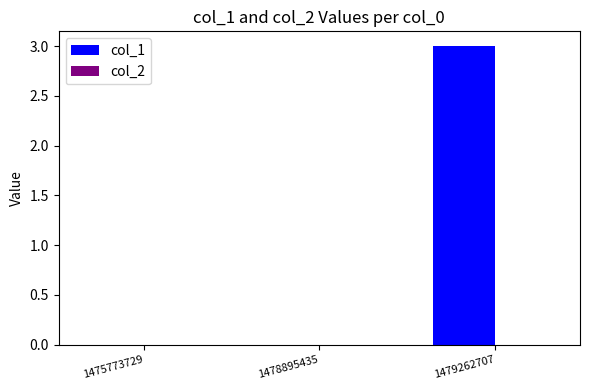

Which has a higher value, 1475773729 or 1479262707?

1479262707